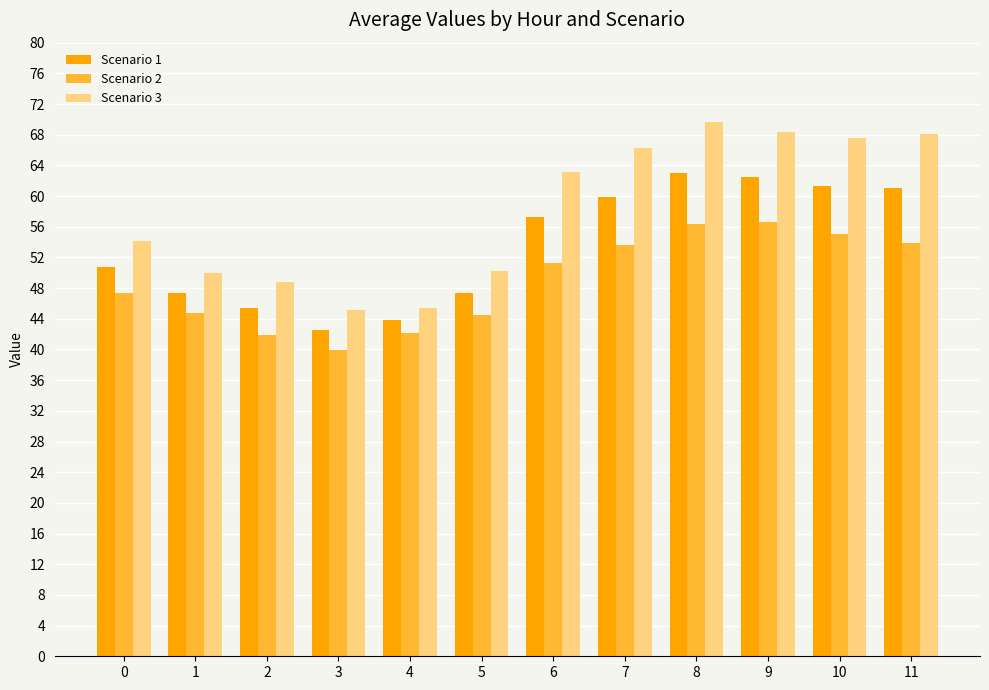

Which series has the largest total across all categories?

Scenario 3